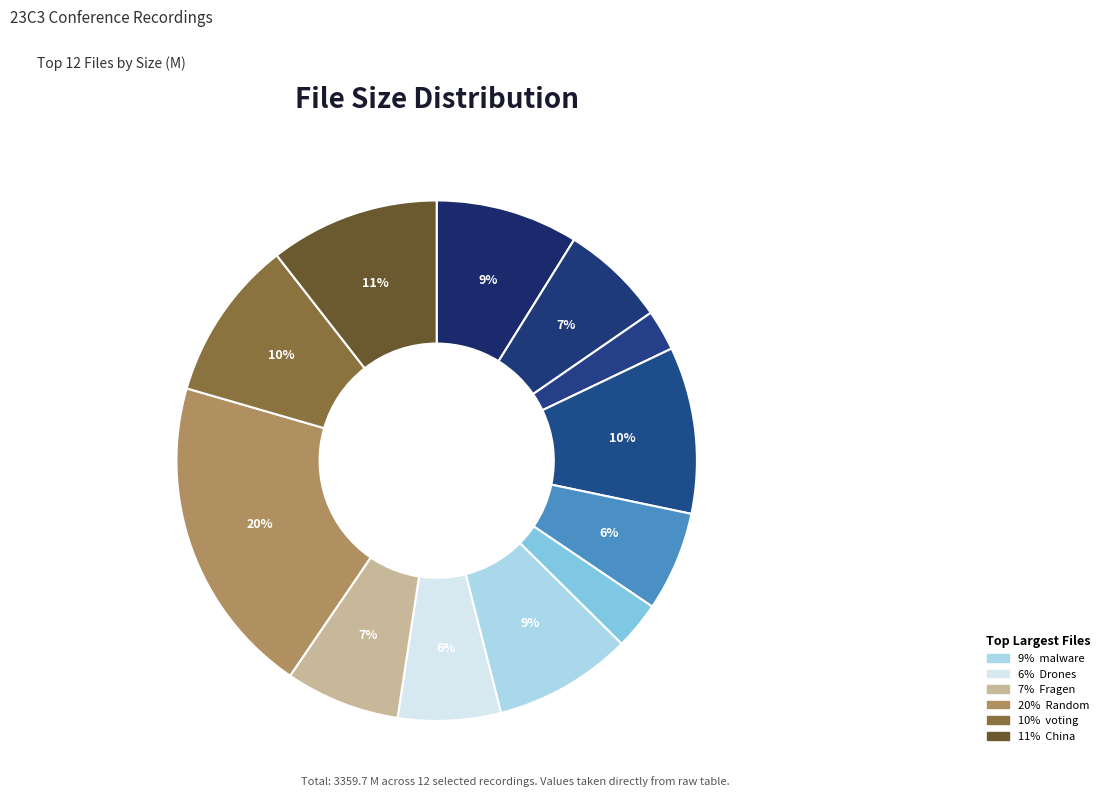

How many segments does this pie chart have?

12